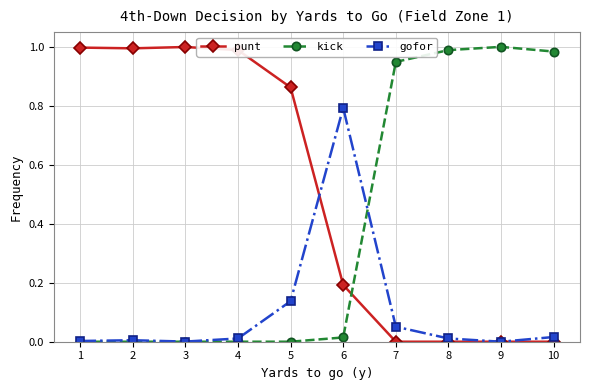

After their last crossing, which series has the higher values: kick or punt?

kick